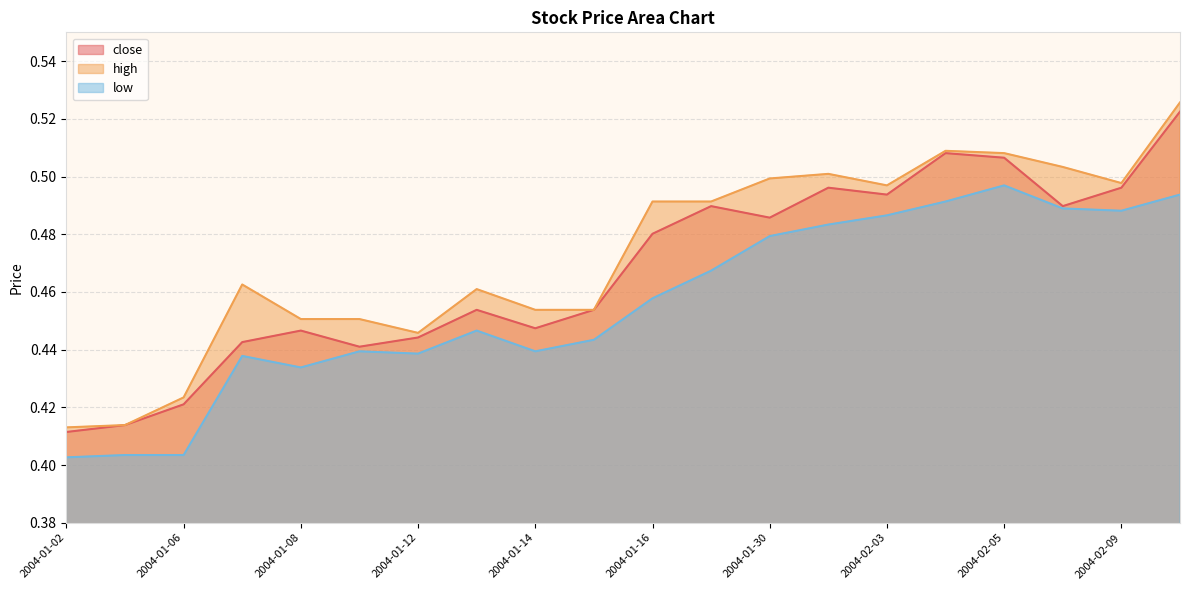

What is the average value of the low series?

0.5